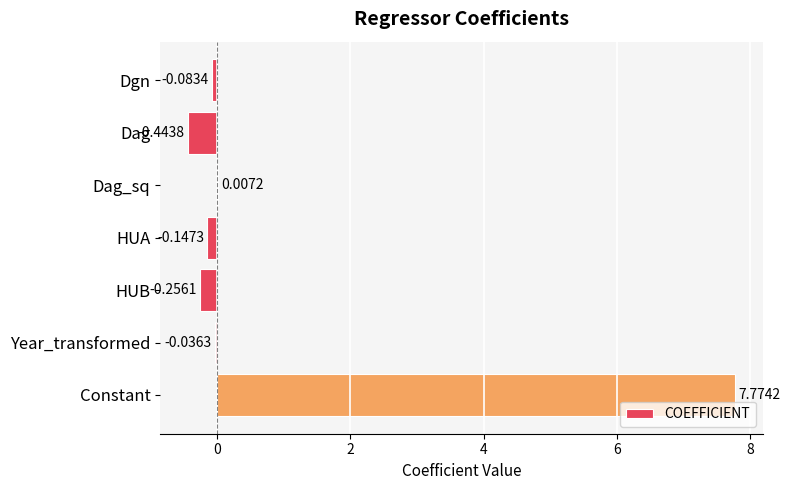

What is the change in value from Dag to Constant?

+8.2